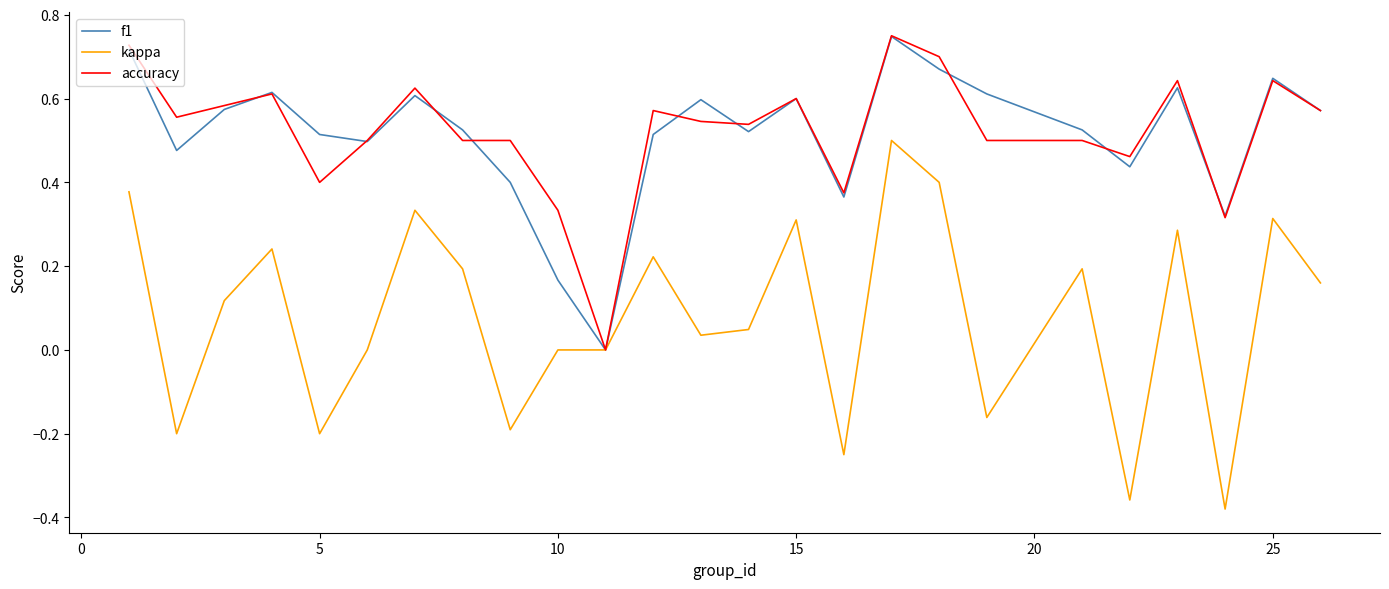

Which series has the largest range (max minus min)?

kappa